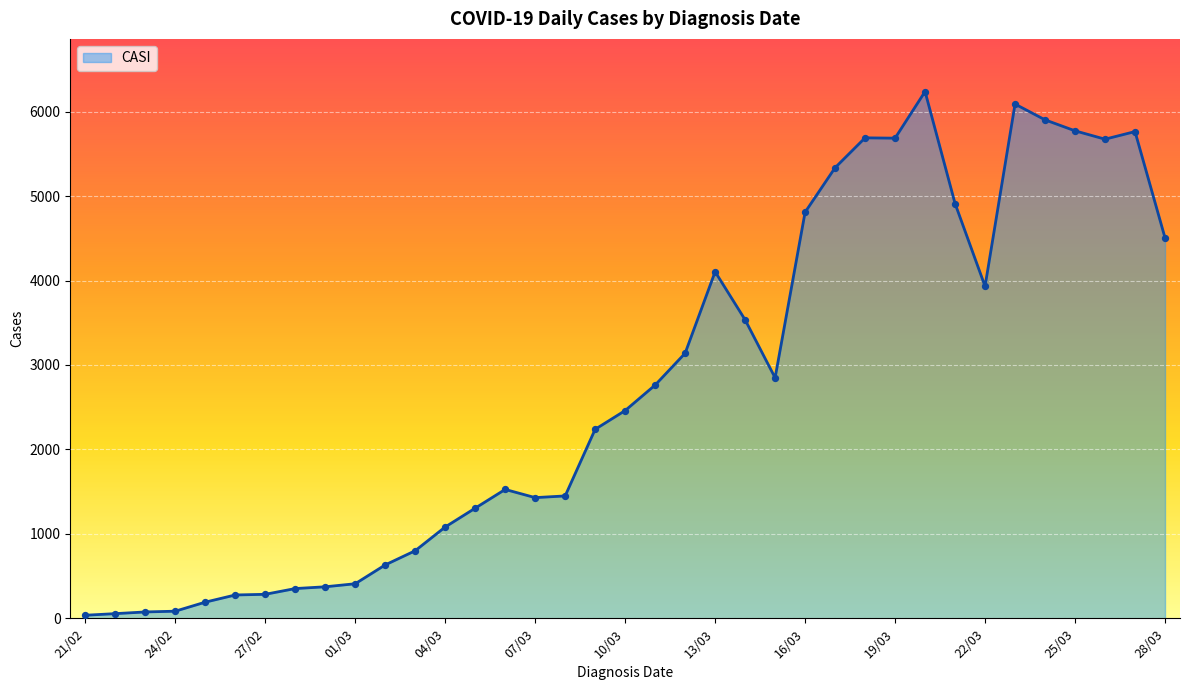

What is the difference between the maximum and minimum values?

6202